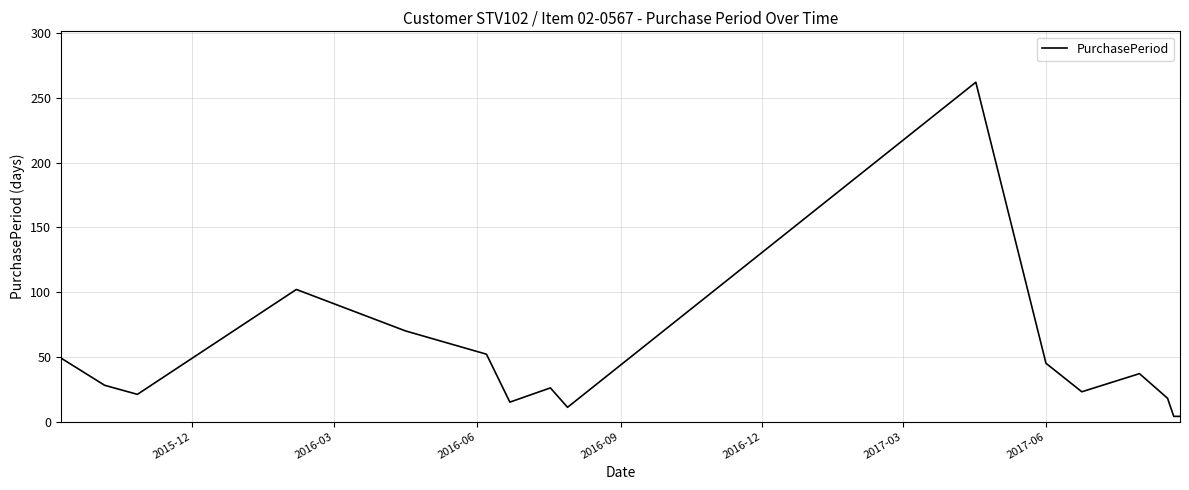

What is the maximum value shown in the chart?

262